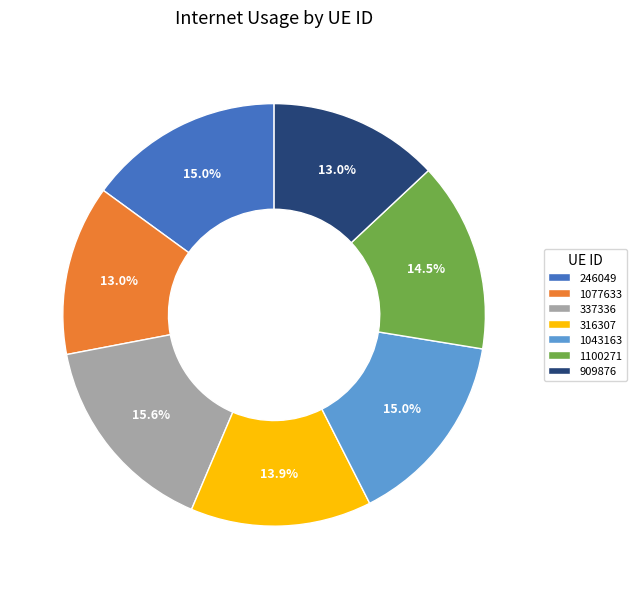

Is it true that 1100271 is 5% of the pie?

False